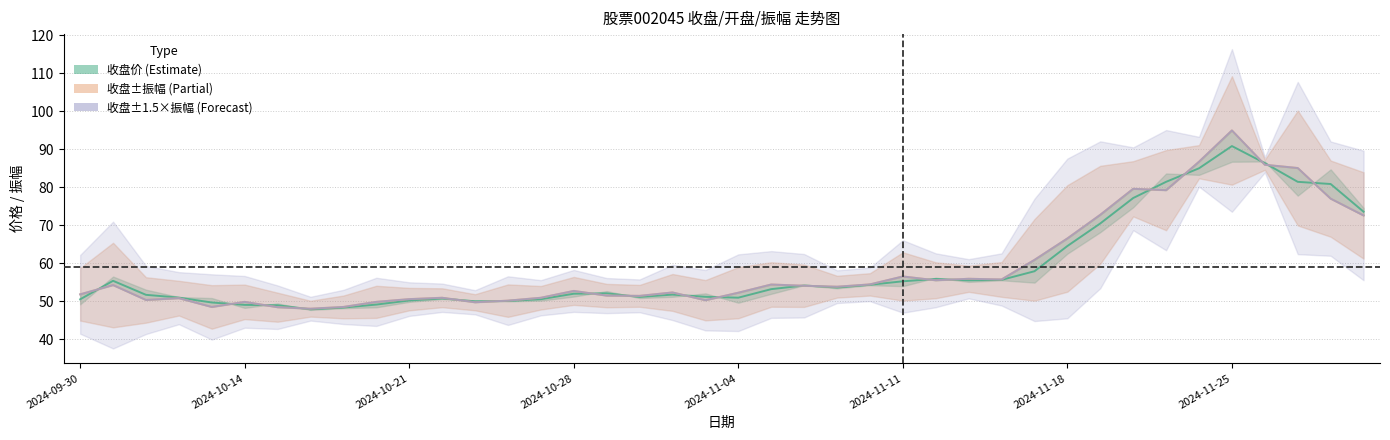

Between 12 and 27, which is larger?

27